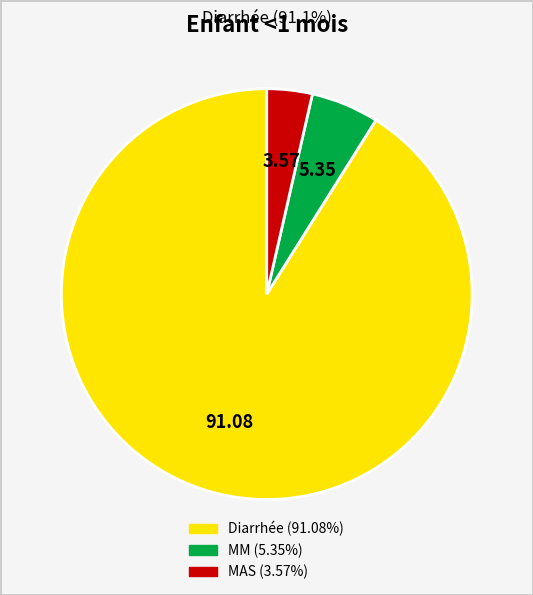

Does any single category account for the majority?

Yes